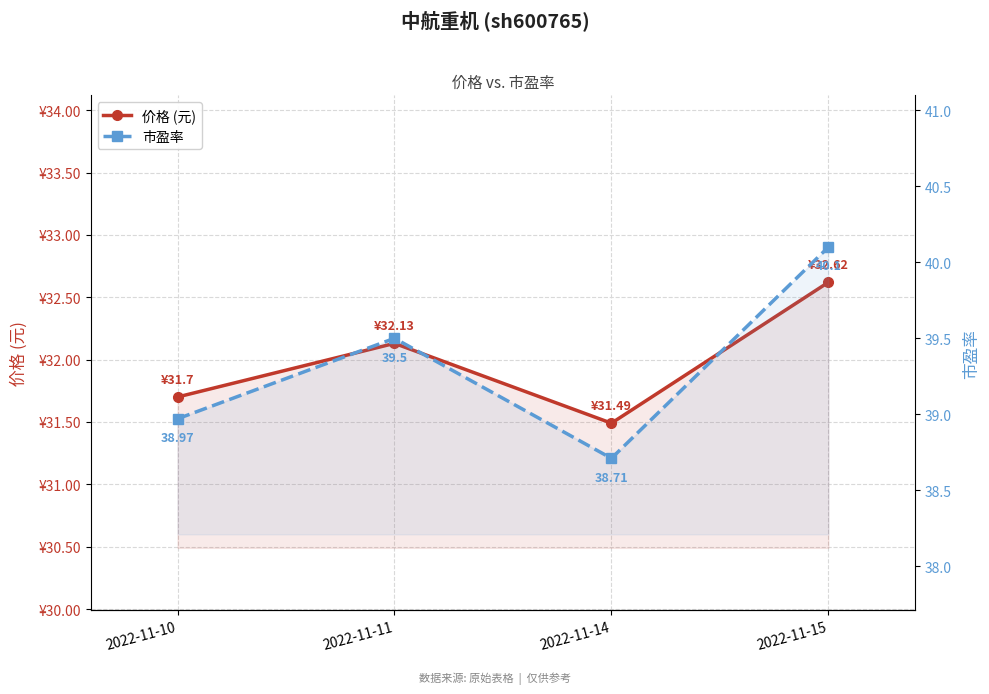

Reading right to left, transcribe all the data shown in this chart.

价格 (元): 2022-11-15=32.6	2022-11-14=31.5	2022-11-11=32.1	2022-11-10=31.7
市盈率: 2022-11-15=40.1	2022-11-14=38.7	2022-11-11=39.5	2022-11-10=39.0